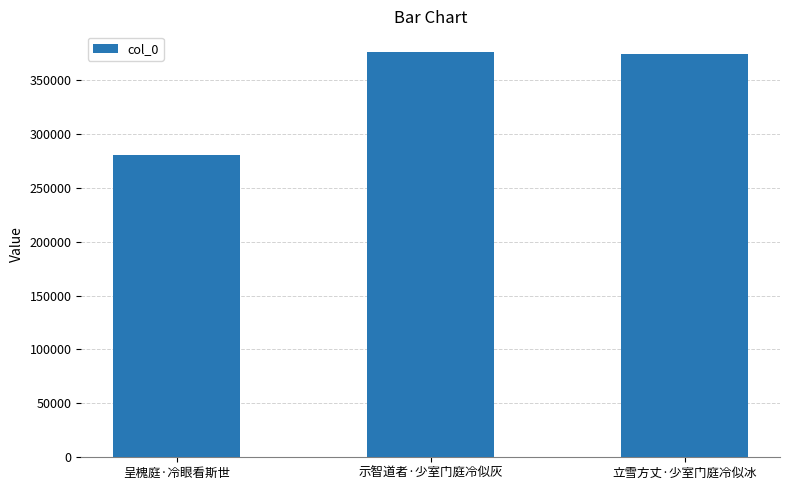

Reading right to left, list all the values displayed in this chart.

373931	376349	280786